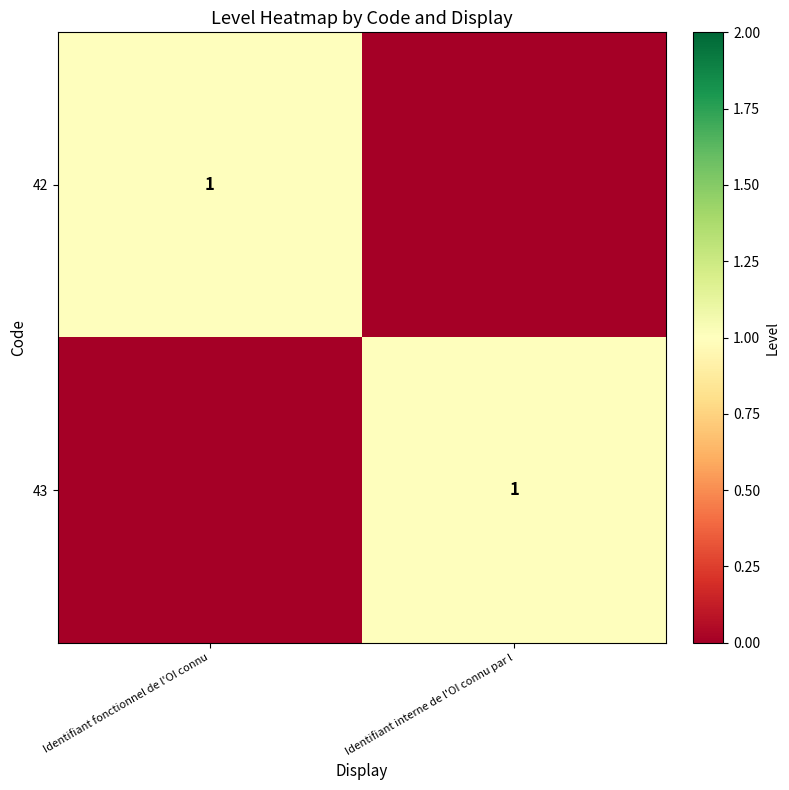

True or false: 43 has a value of 2 at Identifiant interne de l'OI connu par l.

False